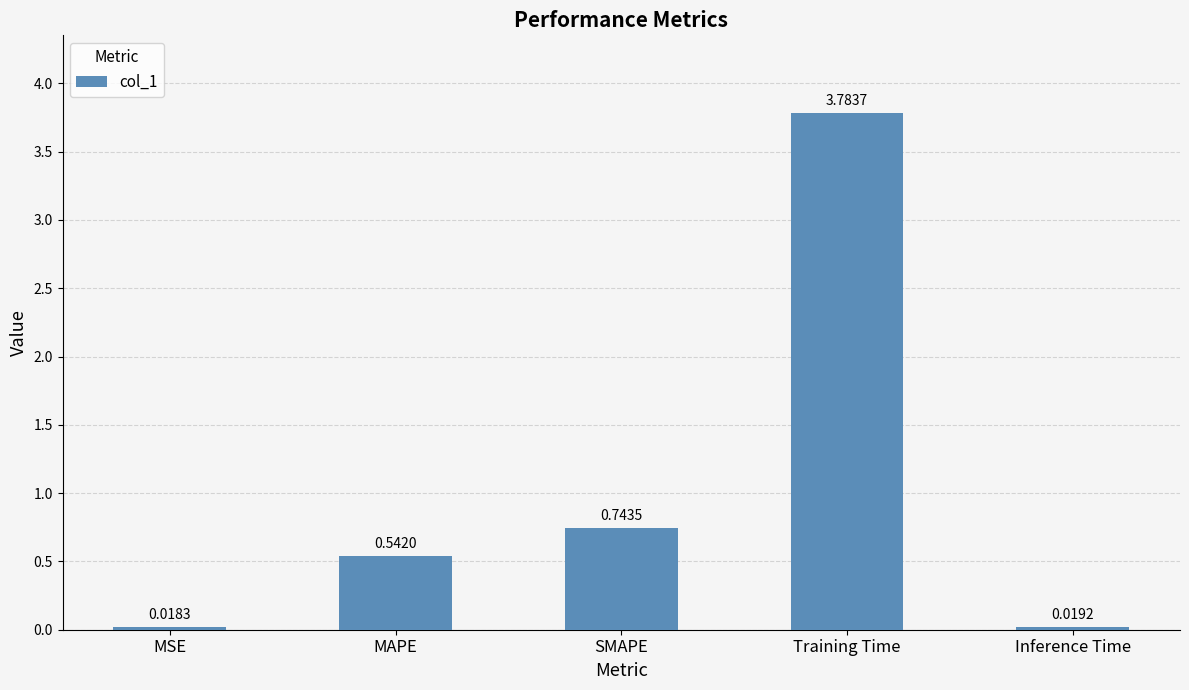

Are the bars horizontal?

No